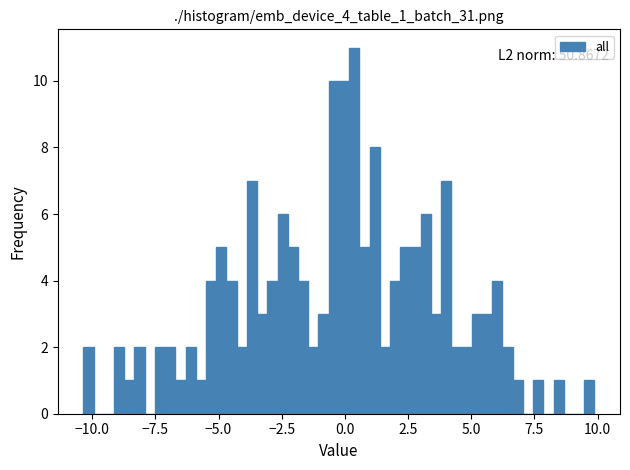

Around what value on the x-axis is the tallest bar? Give the approximate position of its centre, as read against the axis.

0.5